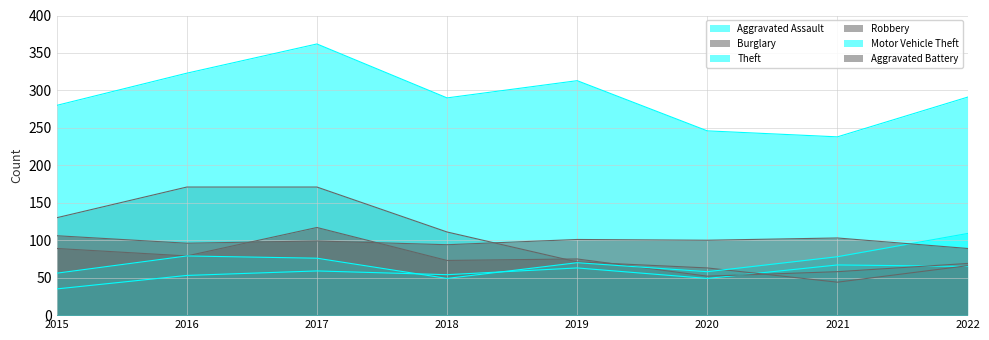

In Theft, how many points are higher than both neighbors (excluding endpoints)?

2